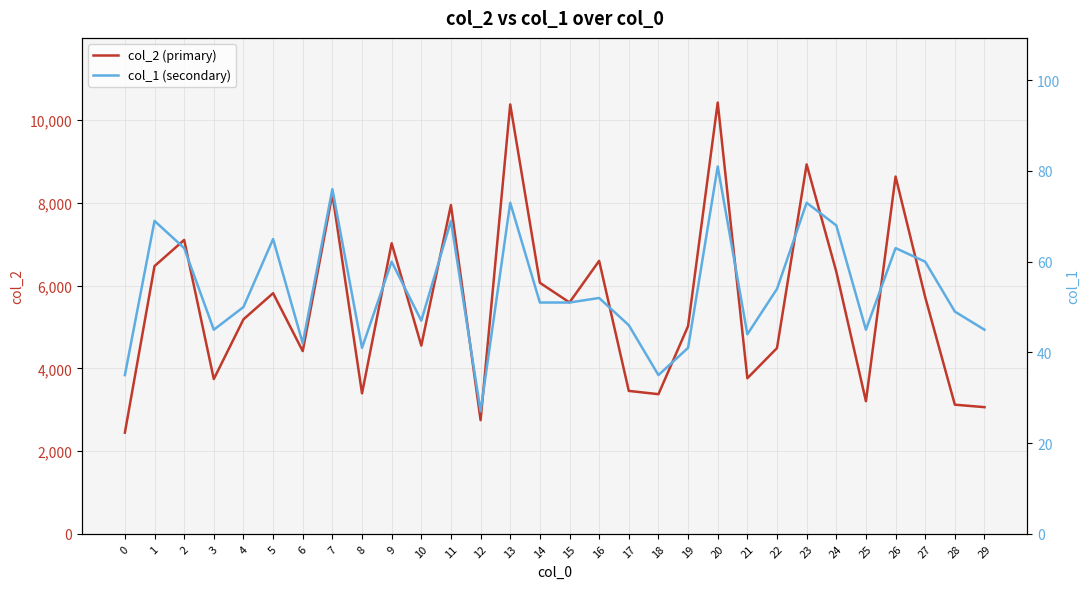

Where is the first local maximum for col_2 (primary)?

2